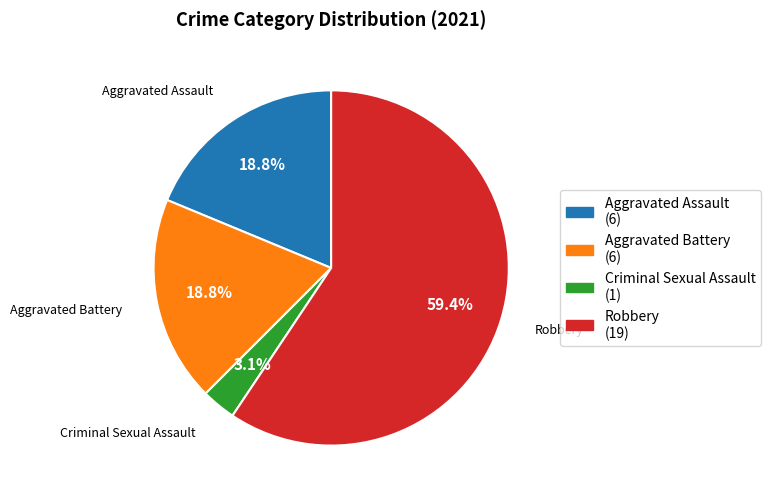

How many slices are in this pie chart?

4